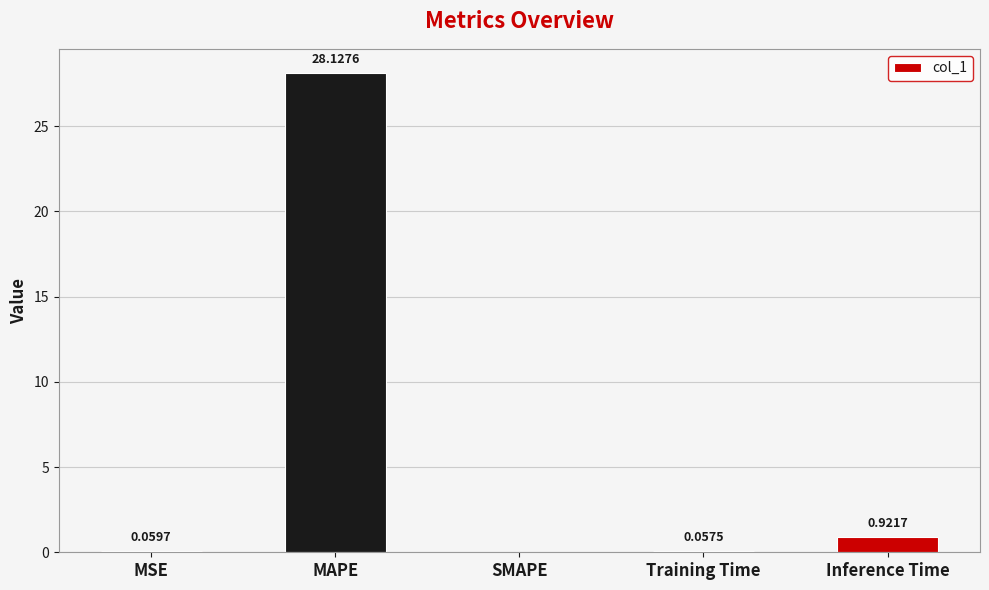

Which label corresponds to the largest value in the chart?

MAPE